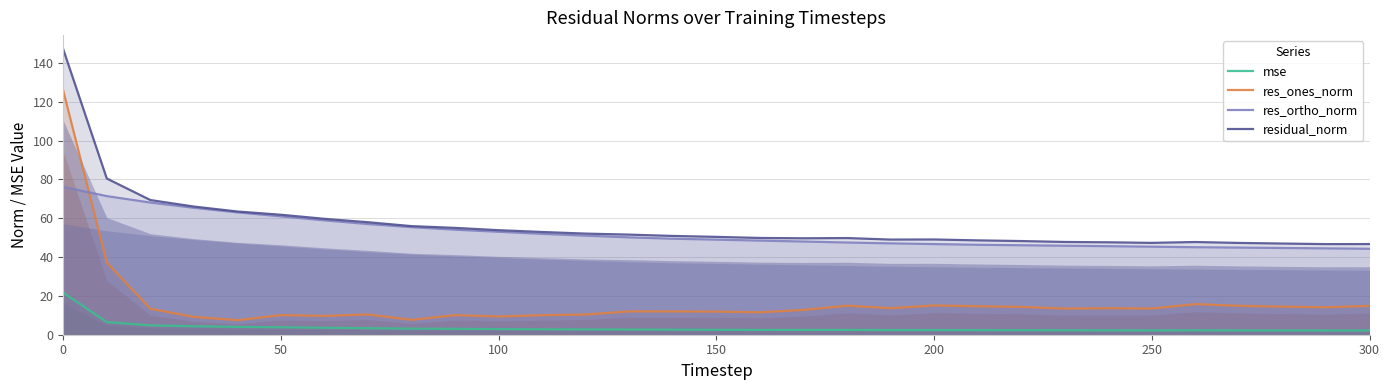

What is the value of the res_ortho_norm point at the 1st from the left?

76.2